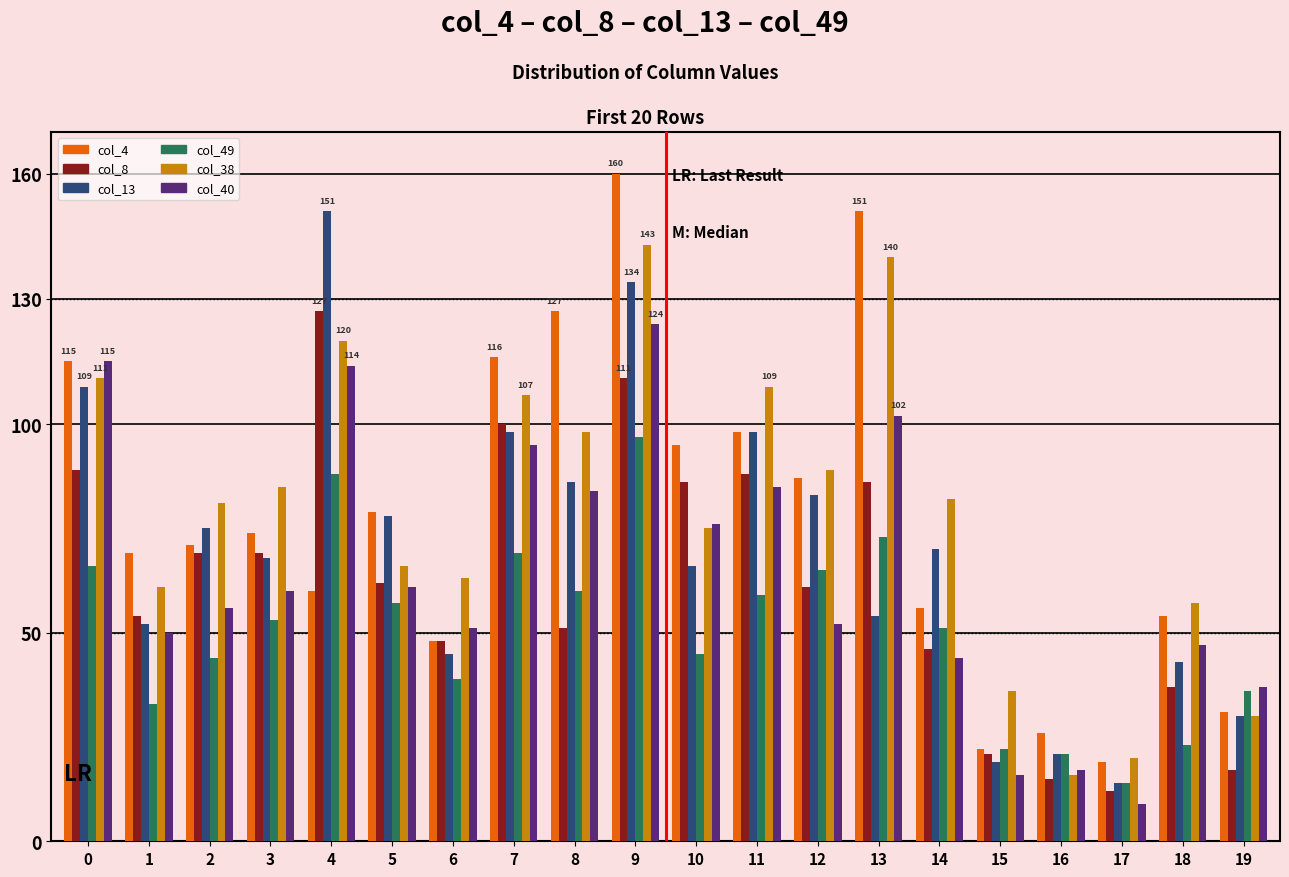

Reading right to left, list all the values displayed in this chart.

col_4: 31	54	19	26	22	56	151	87	98	95	160	127	116	48	79	60	74	71	69	115
col_8: 17	37	12	15	21	46	86	61	88	86	111	51	100	48	62	127	69	69	54	89
col_13: 30	43	14	21	19	70	54	83	98	66	134	86	98	45	78	151	68	75	52	109
col_49: 36	23	14	21	22	51	73	65	59	45	97	60	69	39	57	88	53	44	33	66
col_38: 30	57	20	16	36	82	140	89	109	75	143	98	107	63	66	120	85	81	61	111
col_40: 37	47	9	17	16	44	102	52	85	76	124	84	95	51	61	114	60	56	50	115